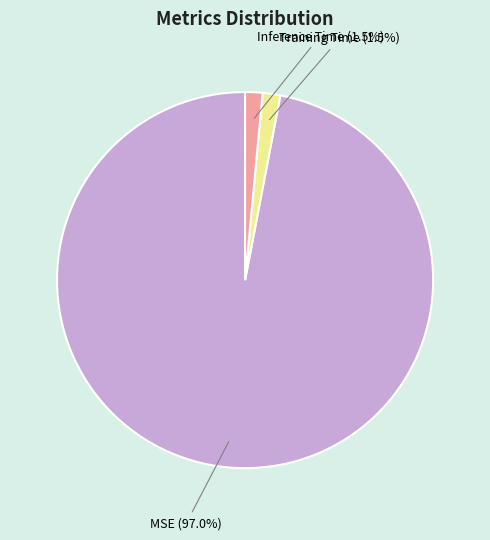

Between MSE and Training Time, which is larger?

MSE